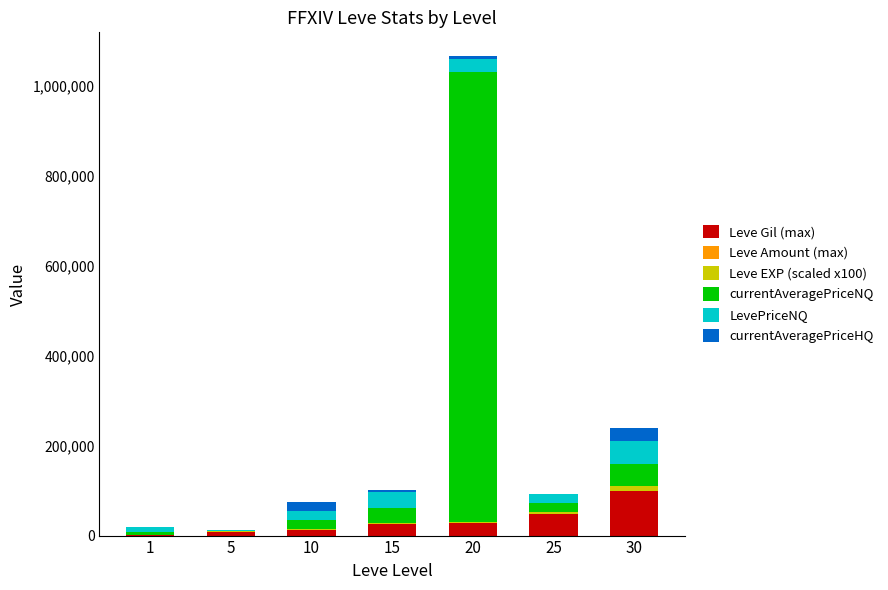

What is the highest value of the Leve Gil (max) series?

99220